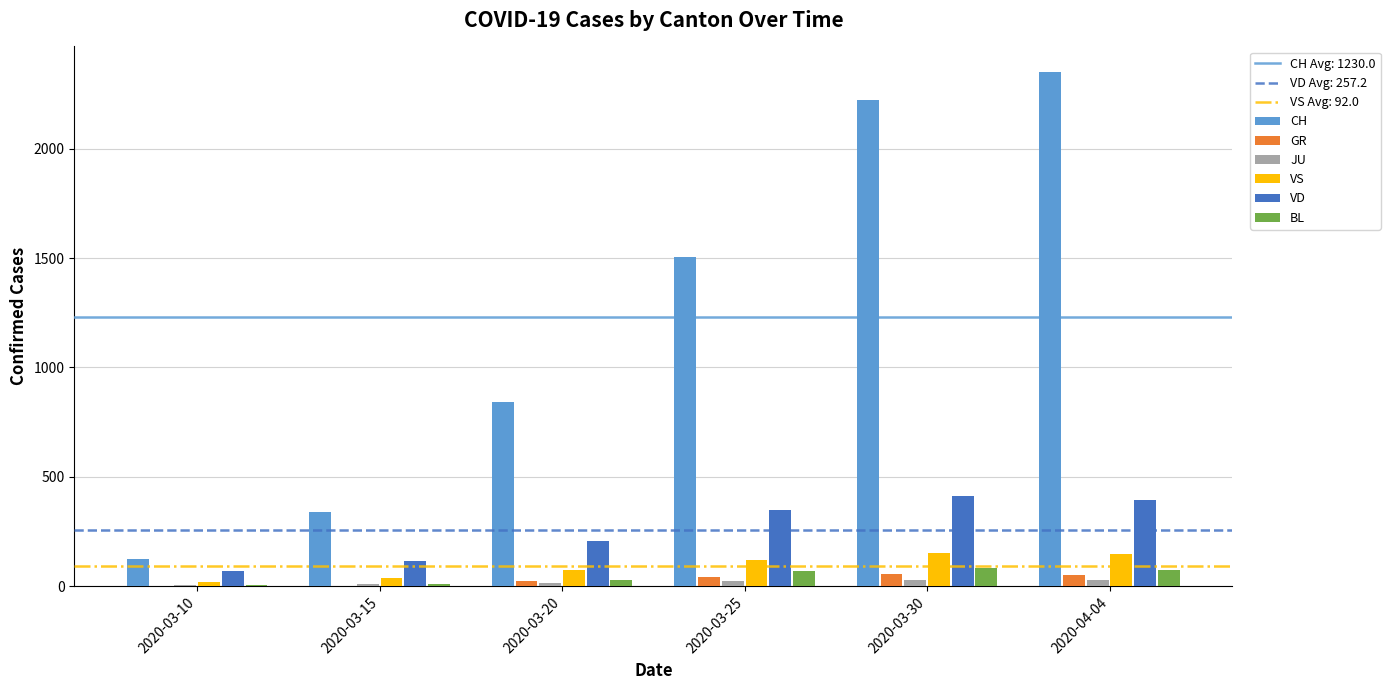

Which series has the largest total across all categories?

CH